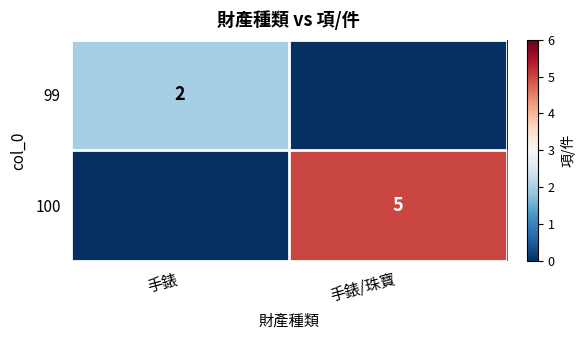

The value of 99 at 手錶 is 2. True or false?

True